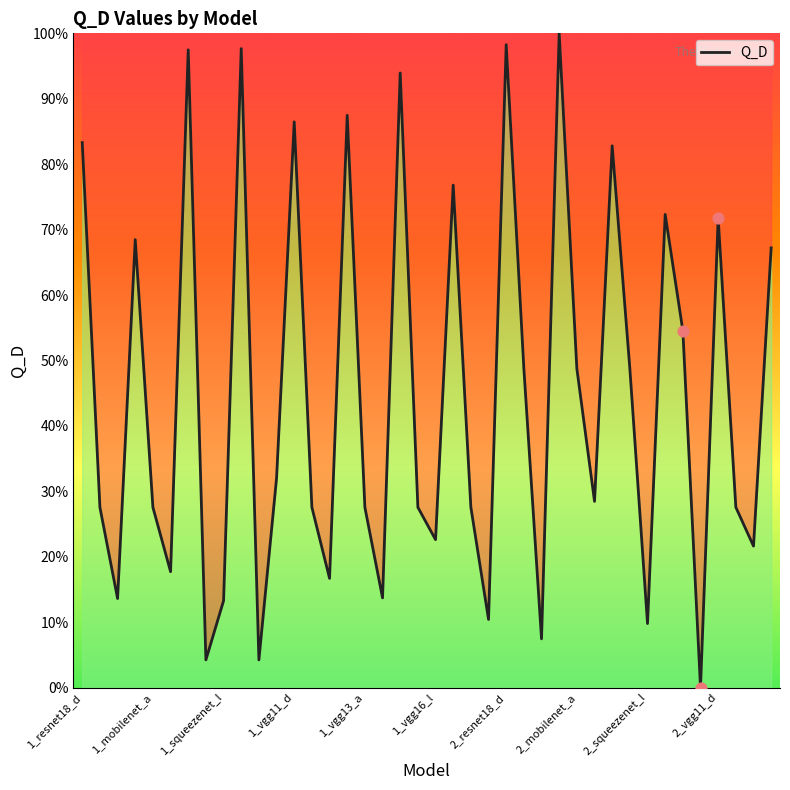

What is the difference between the maximum and minimum values?

100.0